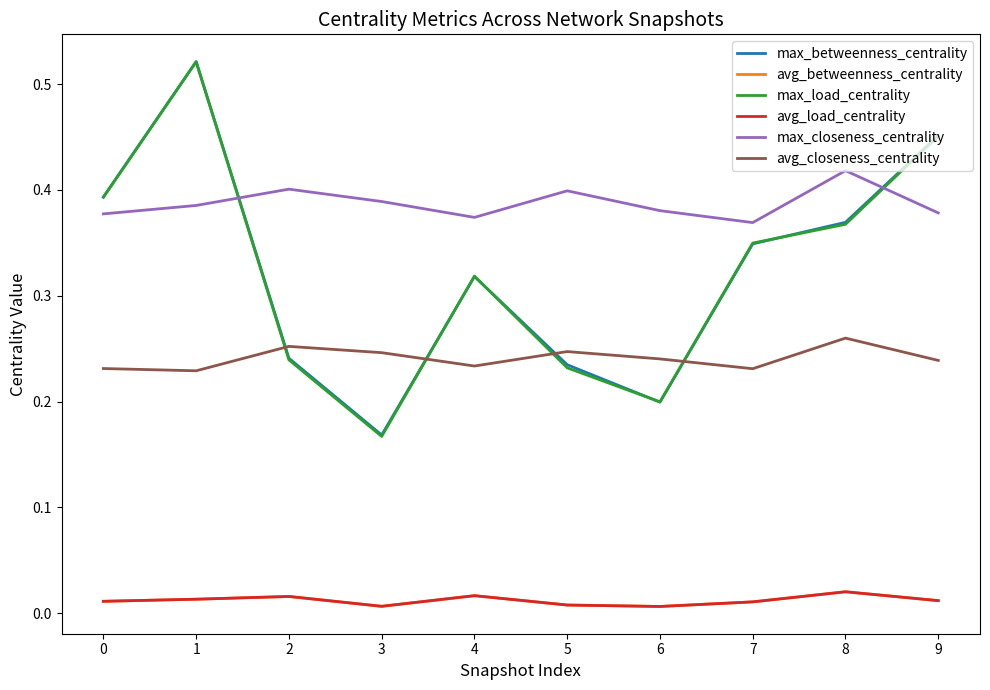

Does the chart have visible grid lines?

No